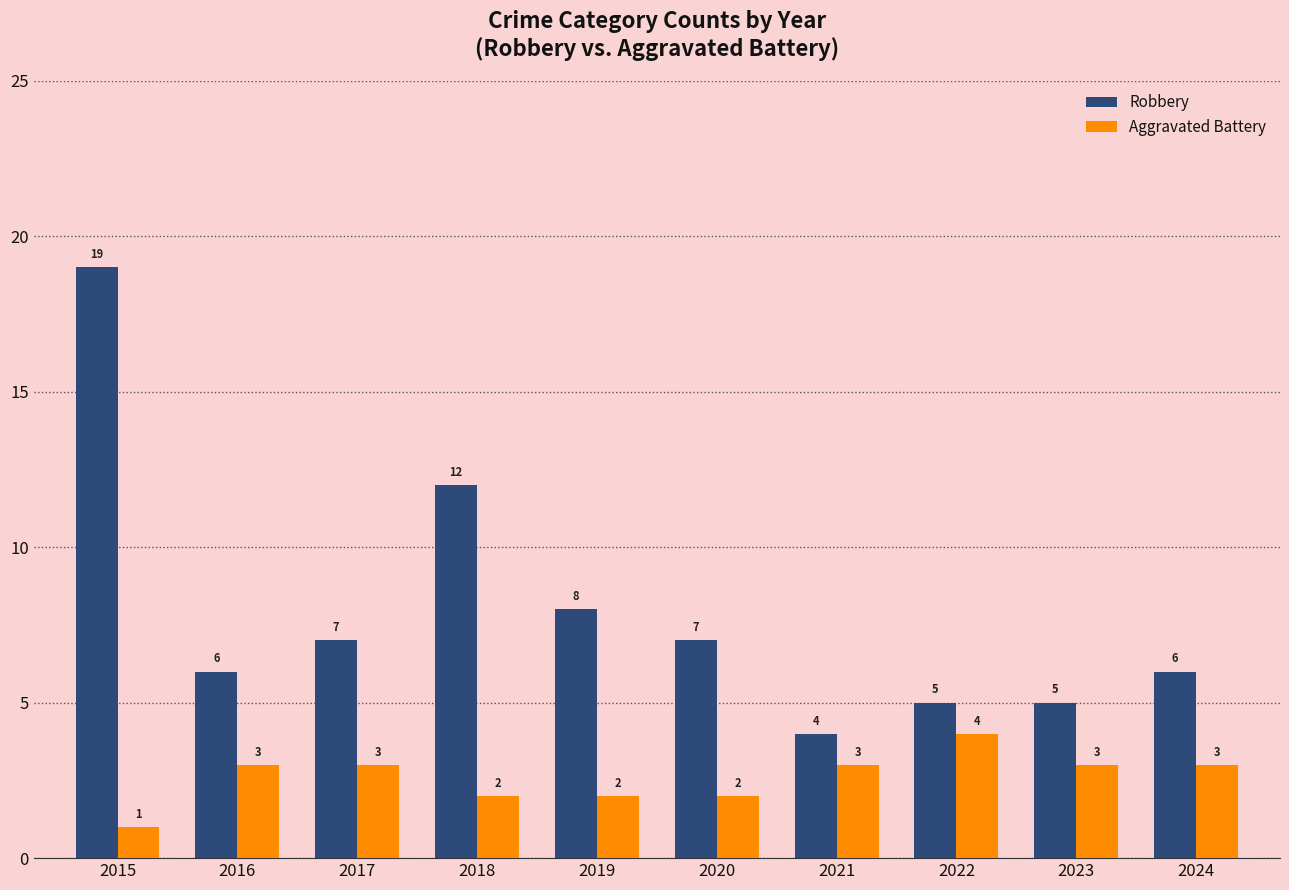

Is it true that Robbery equals 7 at 2020?

True